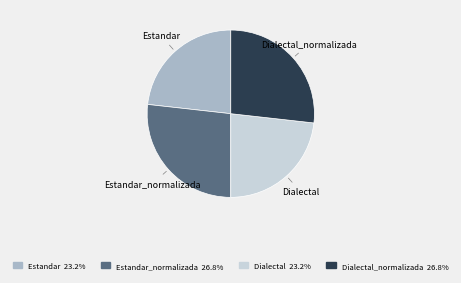

How many segments does this pie chart have?

4